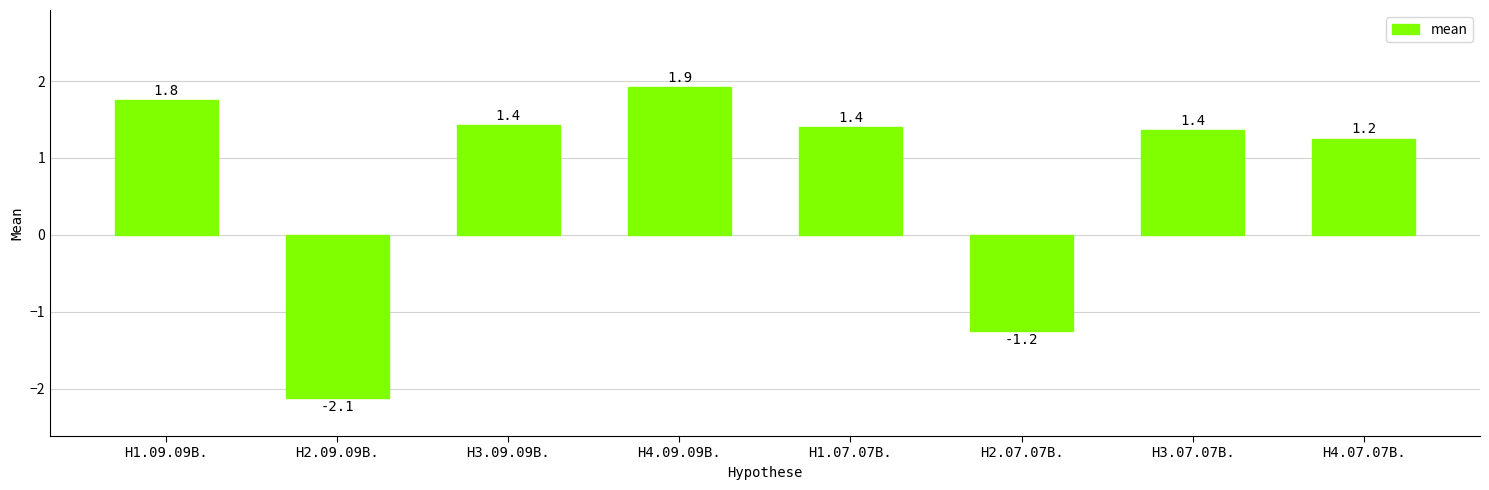

The value at H1.07.07B. is 0.9. True or false?

False